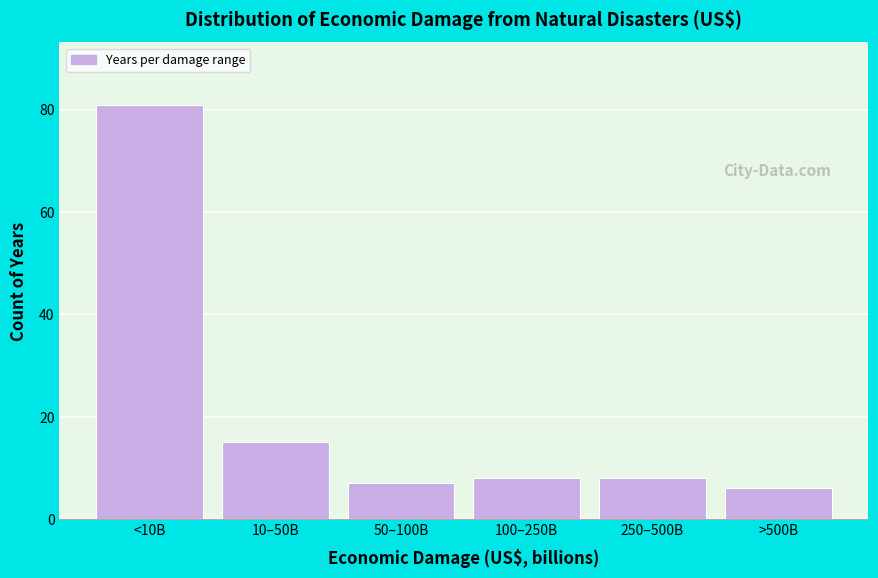

Reading right to left, extract all data points from this chart.

>500B=6	250–500B=8	100–250B=8	50–100B=7	10–50B=15	<10B=81